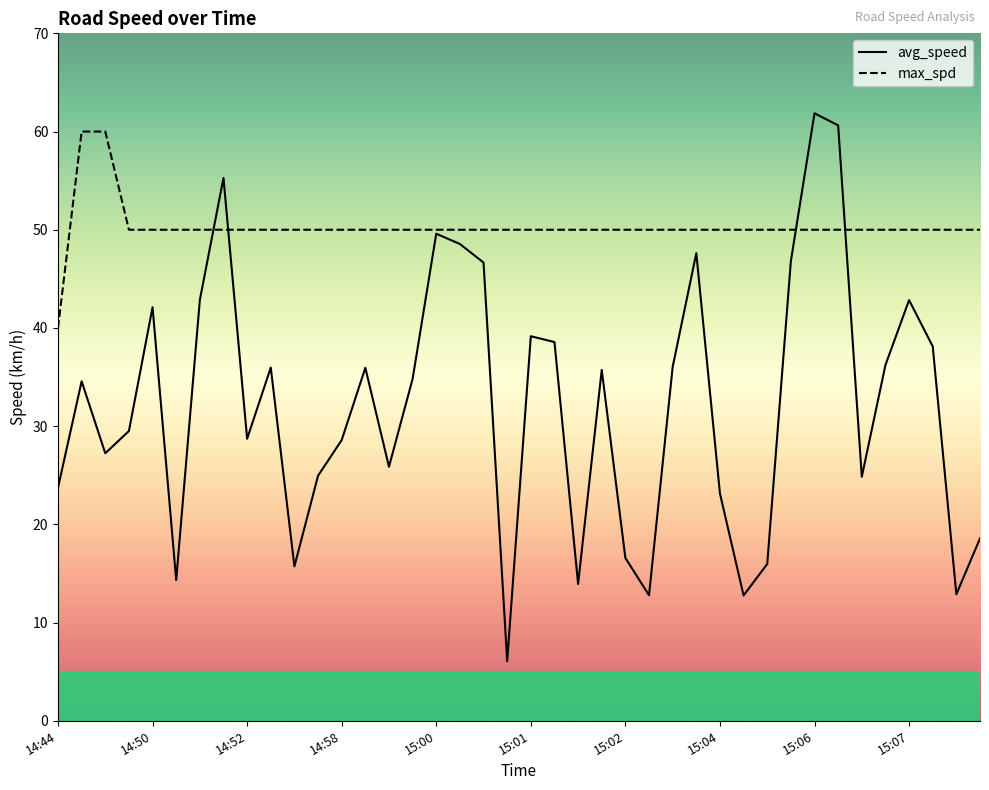

What is the difference between the maximum and minimum values in the max_spd series?

20.0